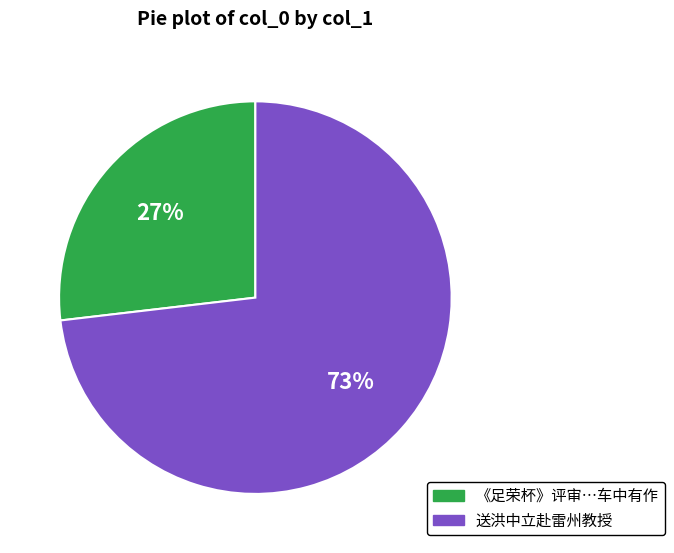

To the nearest percent, what is the average slice percentage?

50%